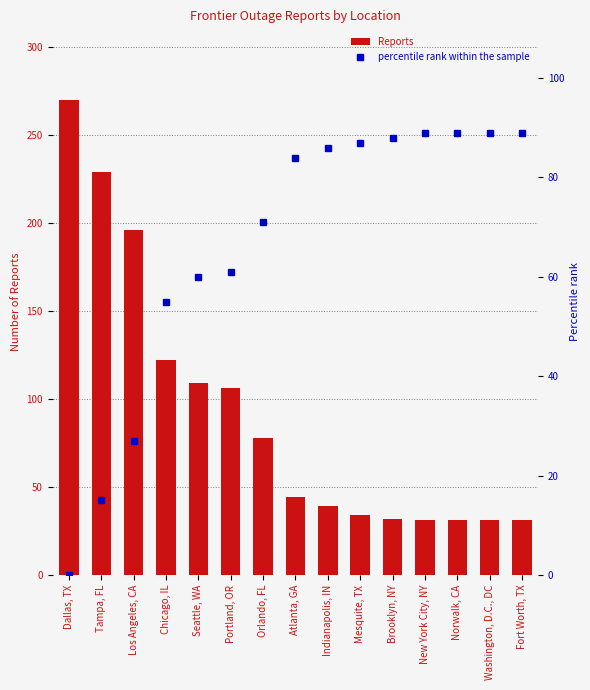

Is the value of percentile rank within the sample at Tampa, FL greater than the value of Reports at Tampa, FL?

No